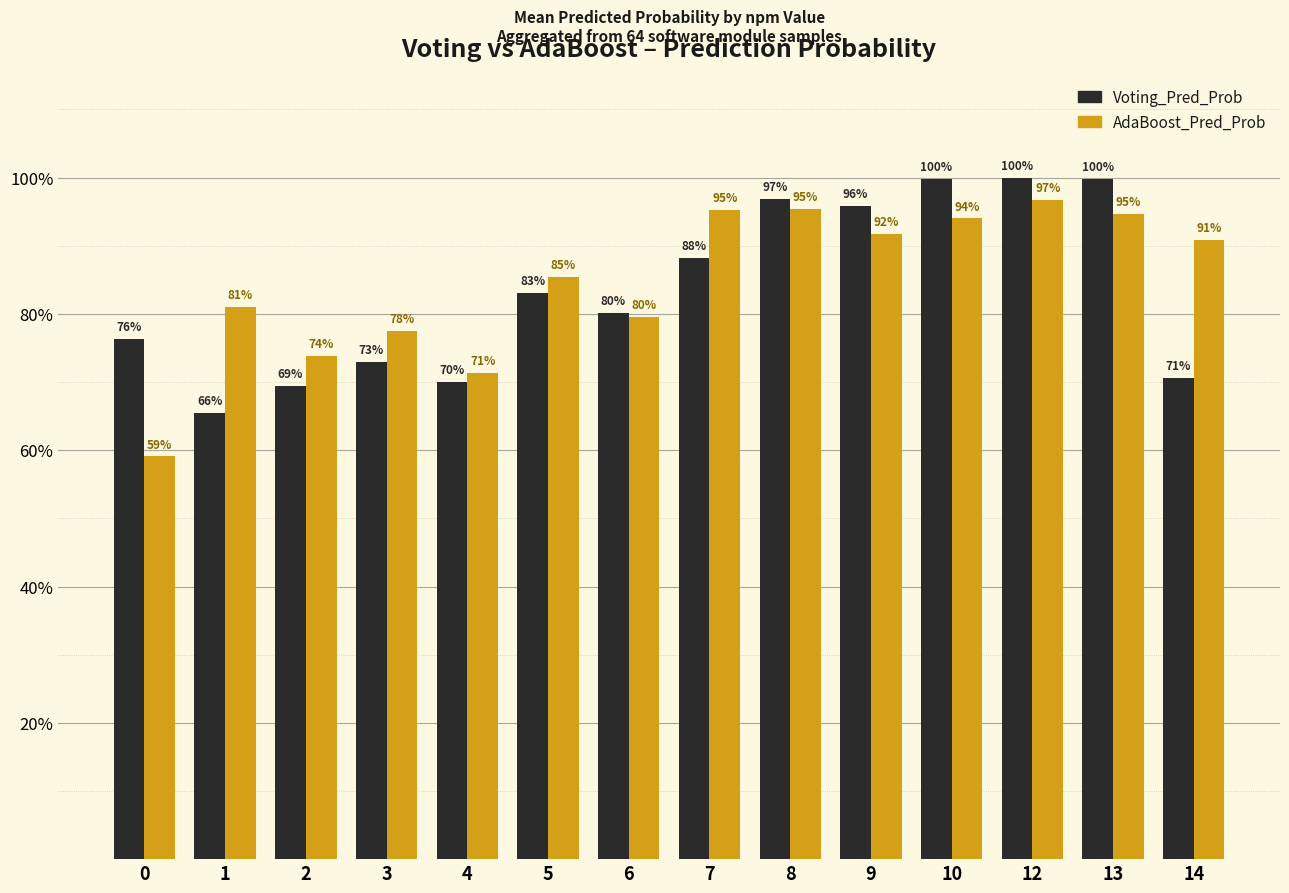

Is it true that Voting_Pred_Prob equals 1.0 at 13?

True